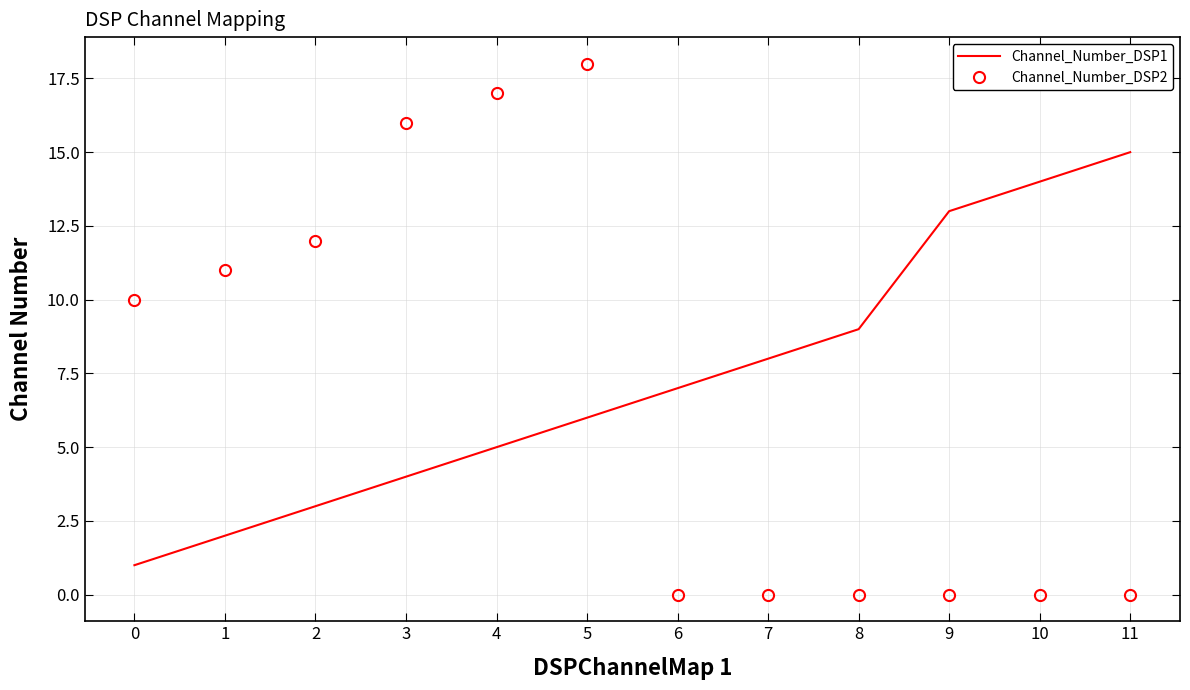

Which series has the largest range (max minus min)?

Channel_Number_DSP2